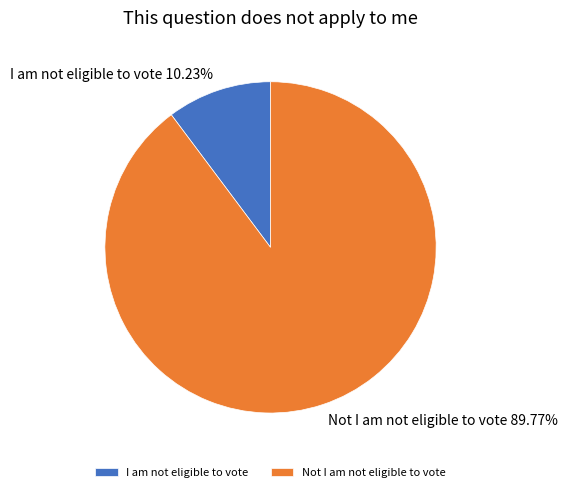

Is there a majority slice in this chart?

Yes